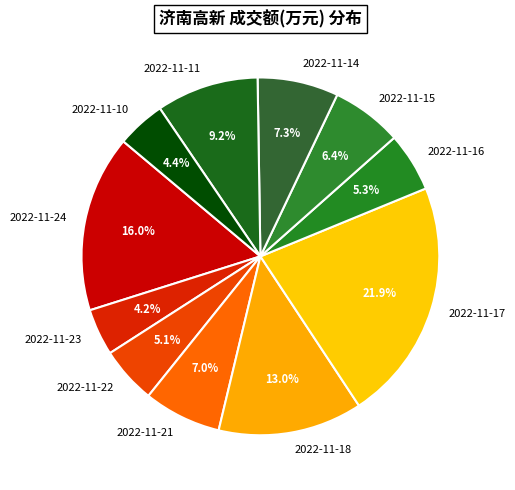

What portion of the pie excludes 2022-11-17?

78.1%